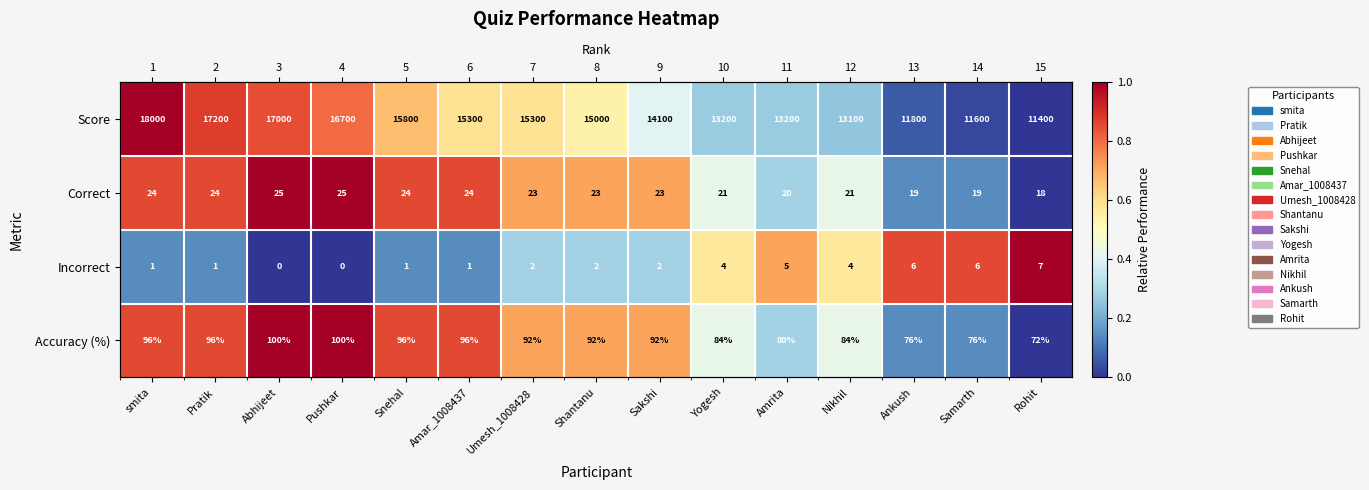

At which category is the sum across all series the highest?

smita